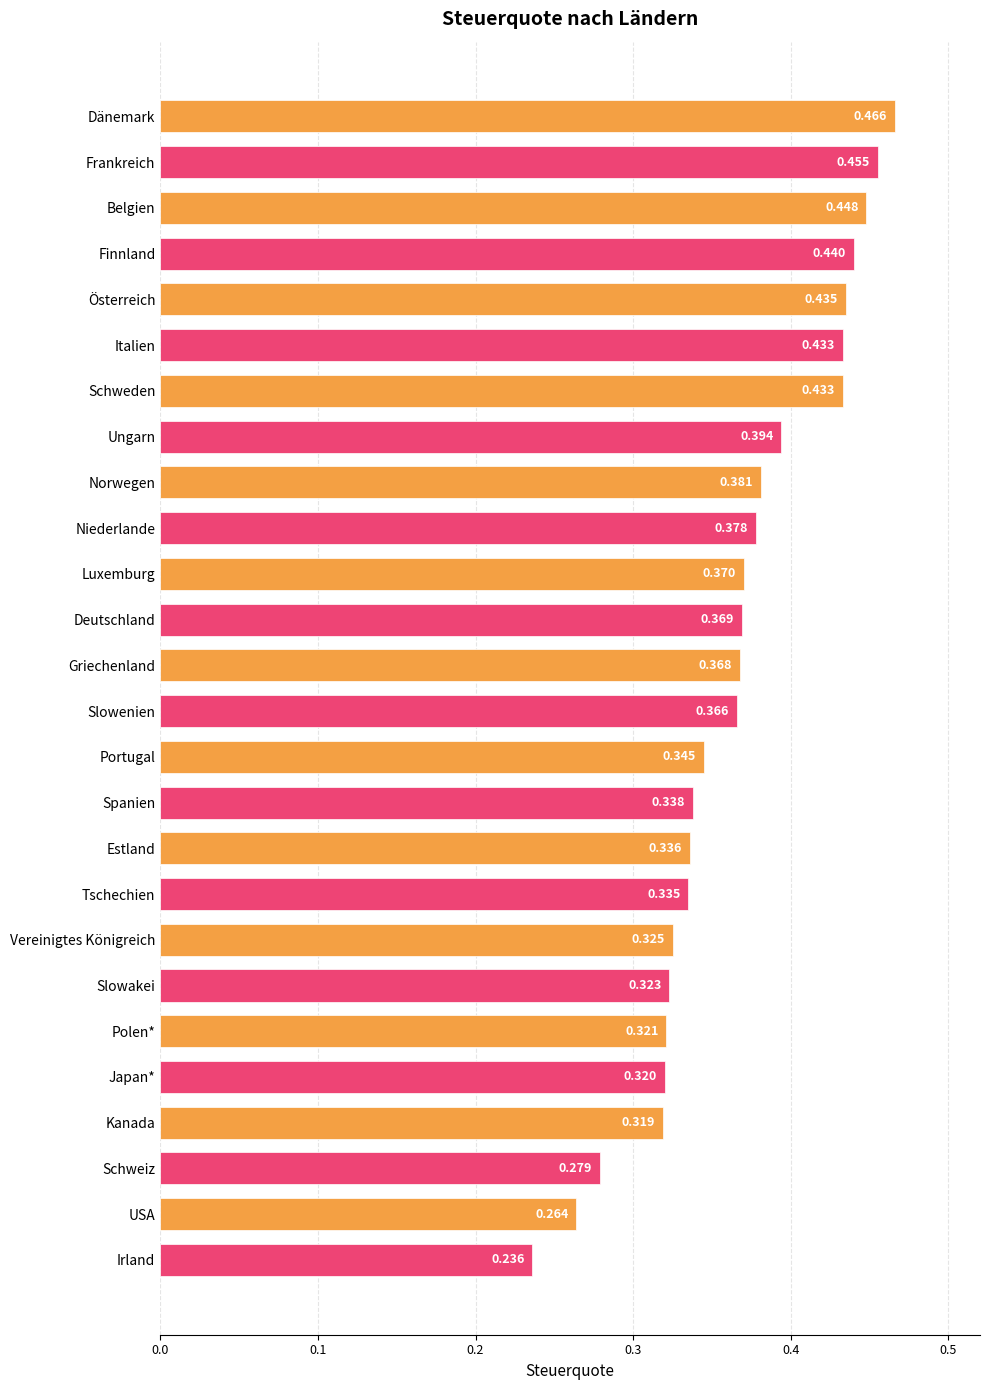

Between Österreich and Schweiz, which is larger?

Österreich